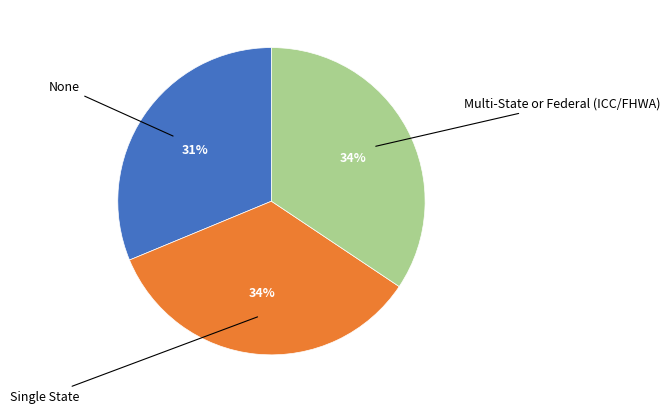

Is there any slice that represents more than half of the pie?

No